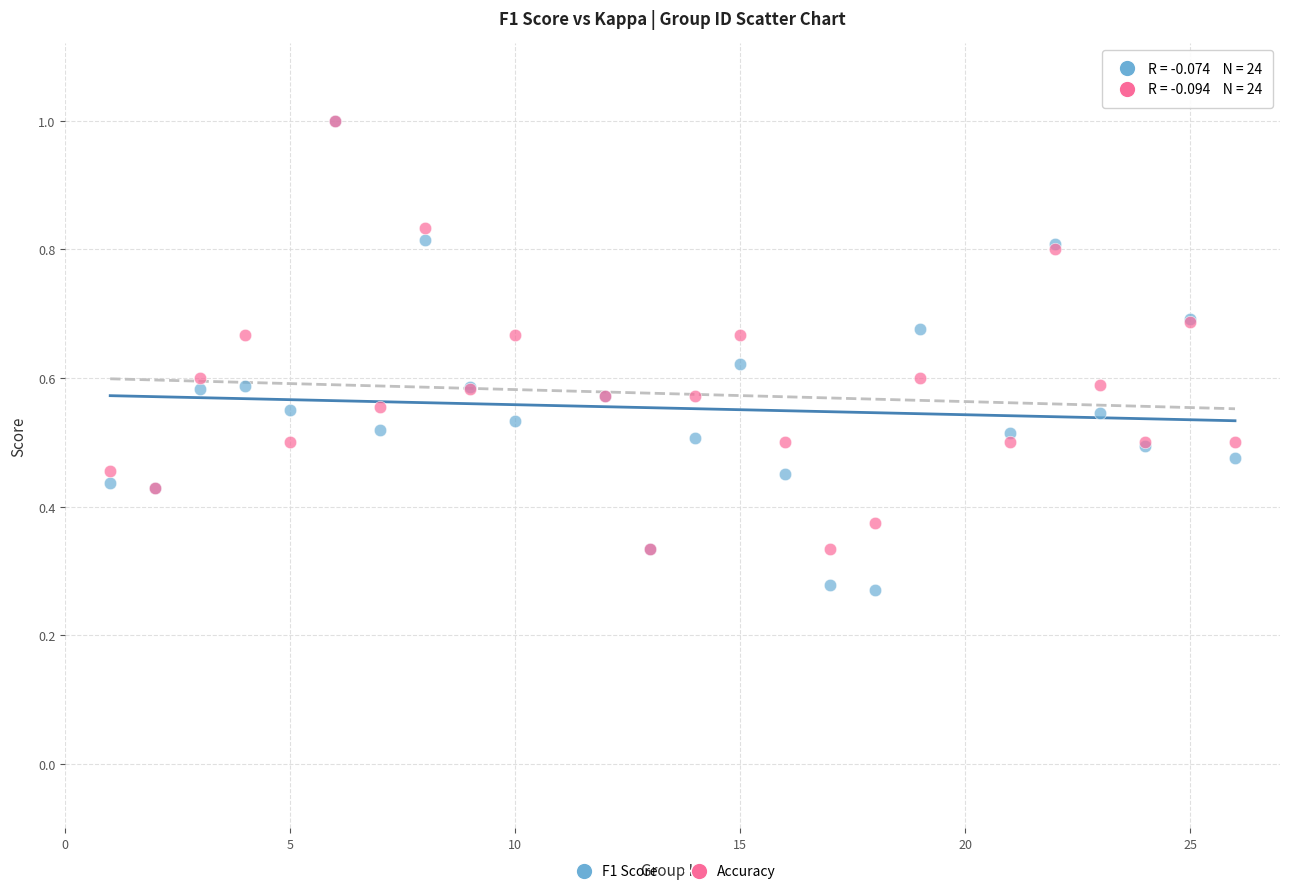

Which series has the widest spread of Y values?

F1 Score